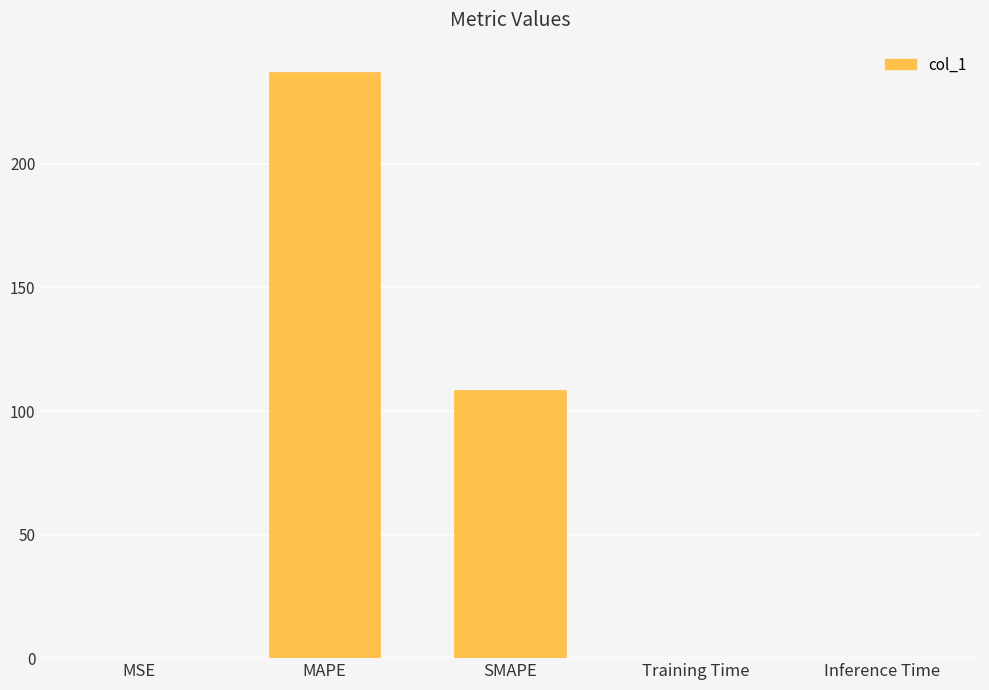

Are the bars horizontal?

No